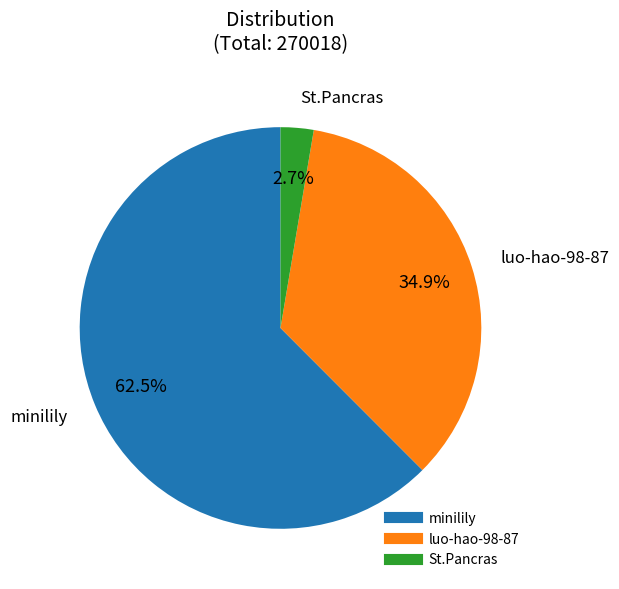

Combined, what portion of the pie is luo-hao-98-87 and minilily?

97.3%